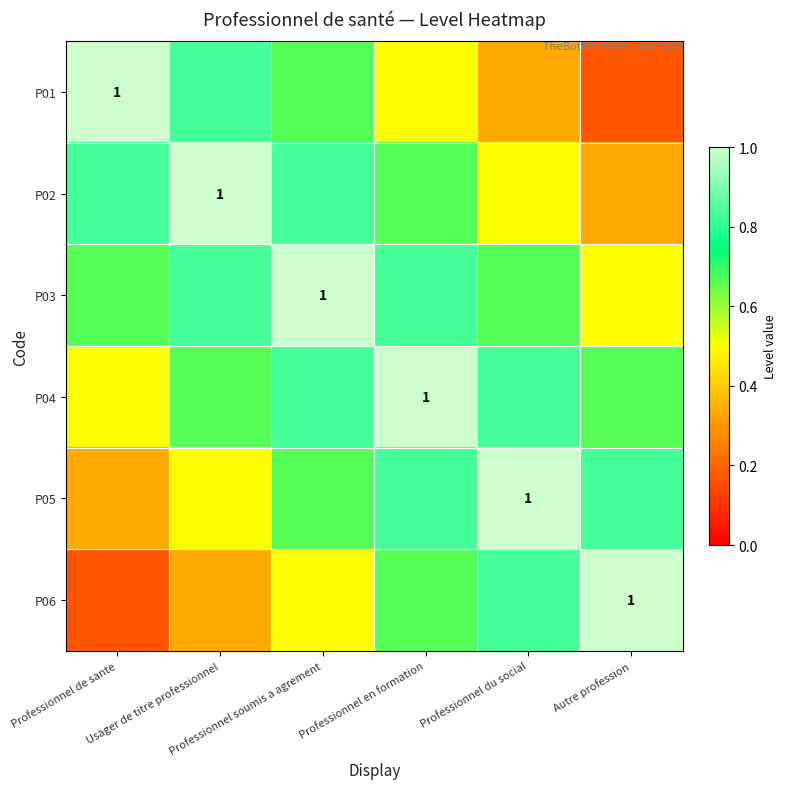

What is the maximum value shown in the chart?

1.0